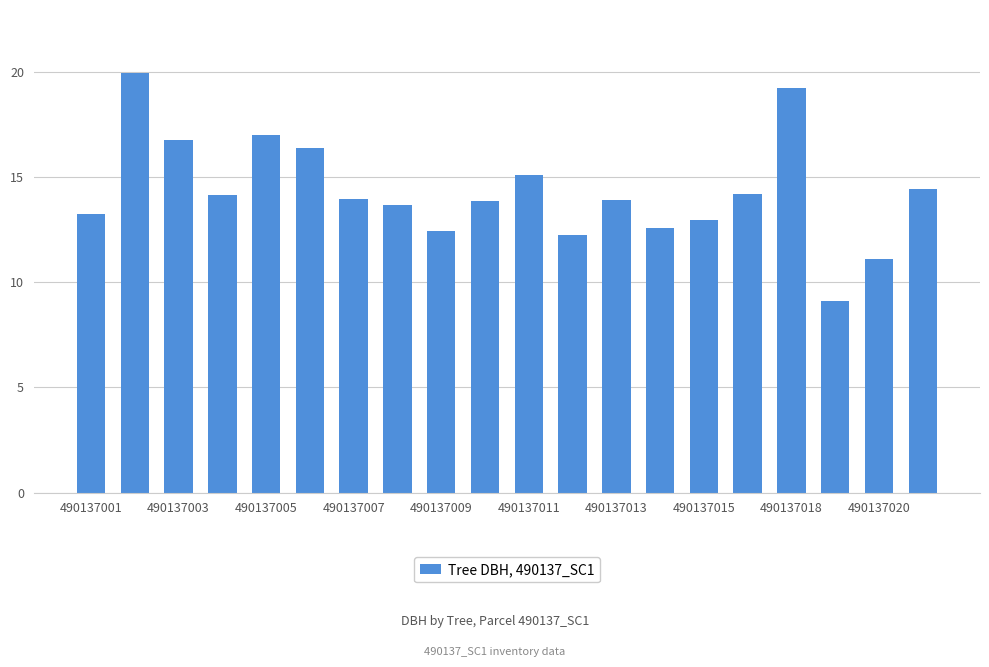

What is the smallest value displayed?

9.1